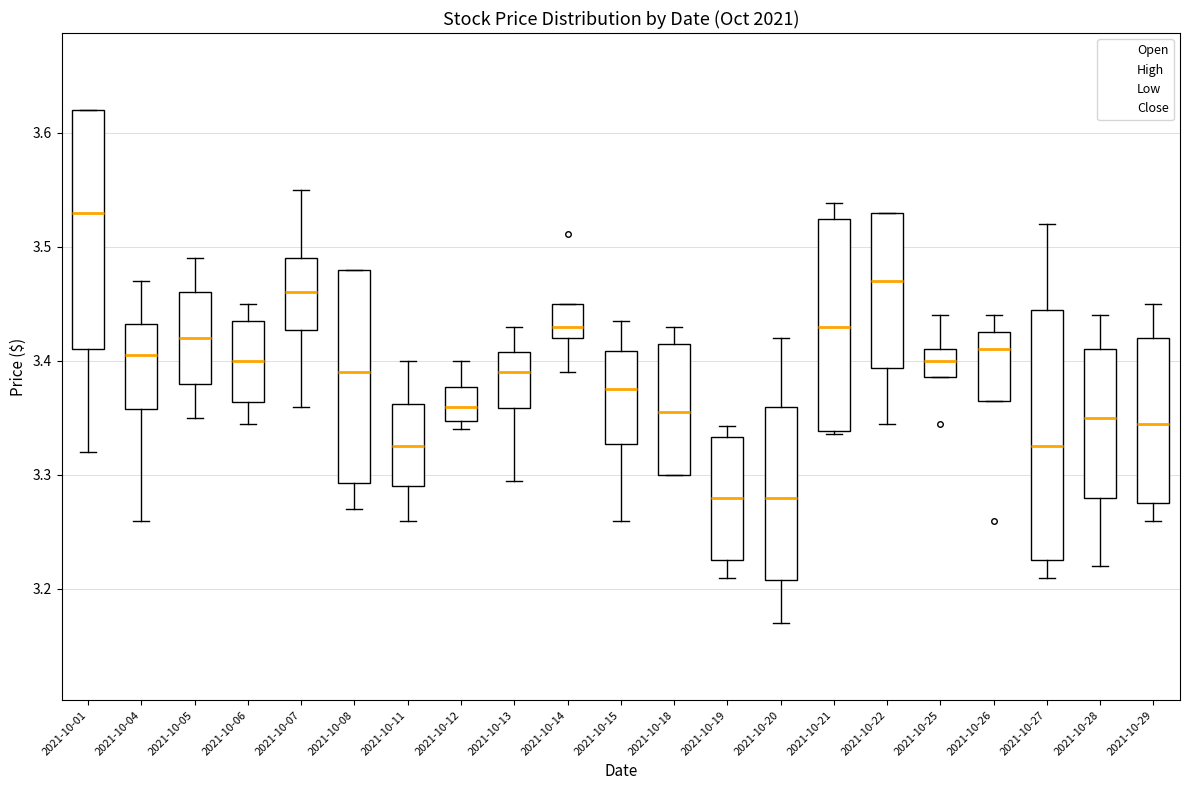

Which box's median line is the highest?

2021-10-01